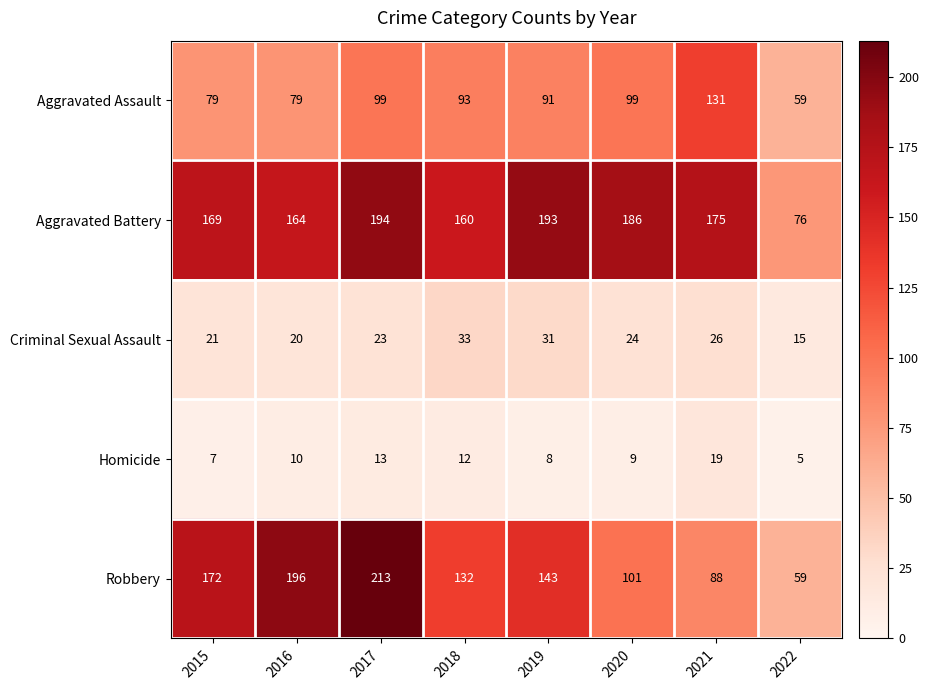

What is the minimum value shown in the chart?

5